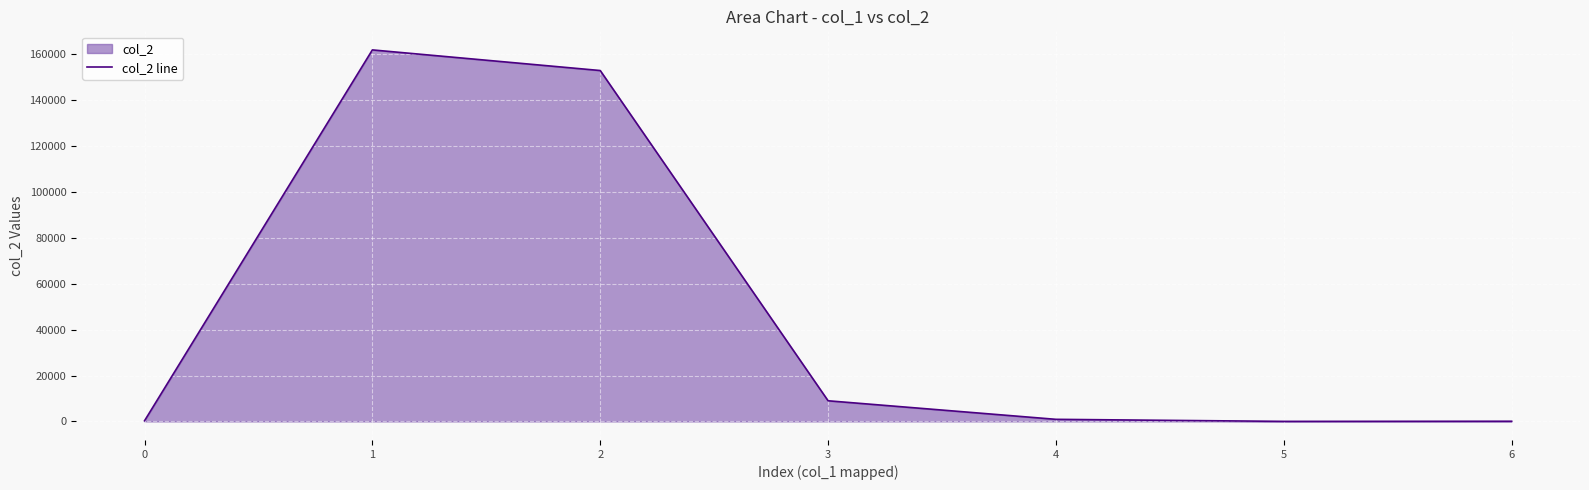

What is the ratio of the value at 3 to the value at 4?

10.0